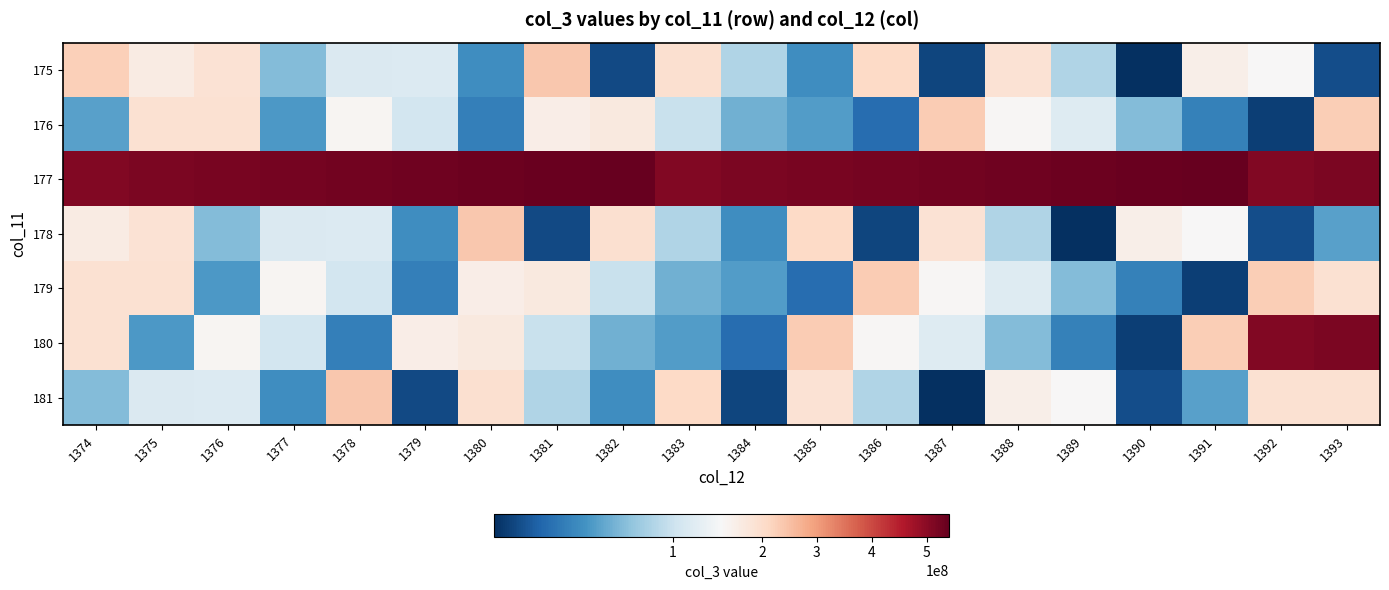

At which category is the sum across all series the highest?

1393